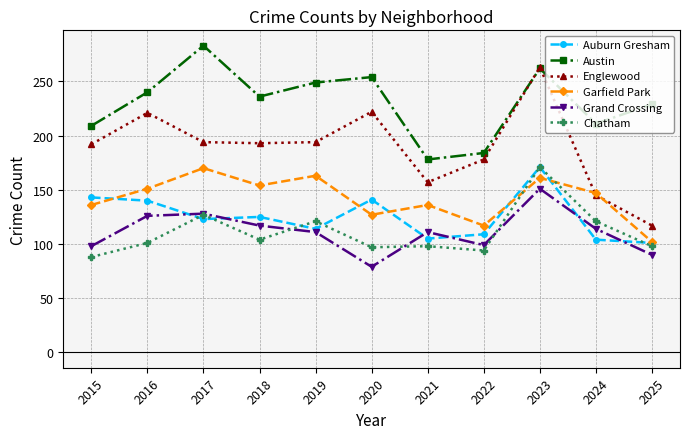

True or false: Auburn Gresham and Austin intersect in this chart.

False